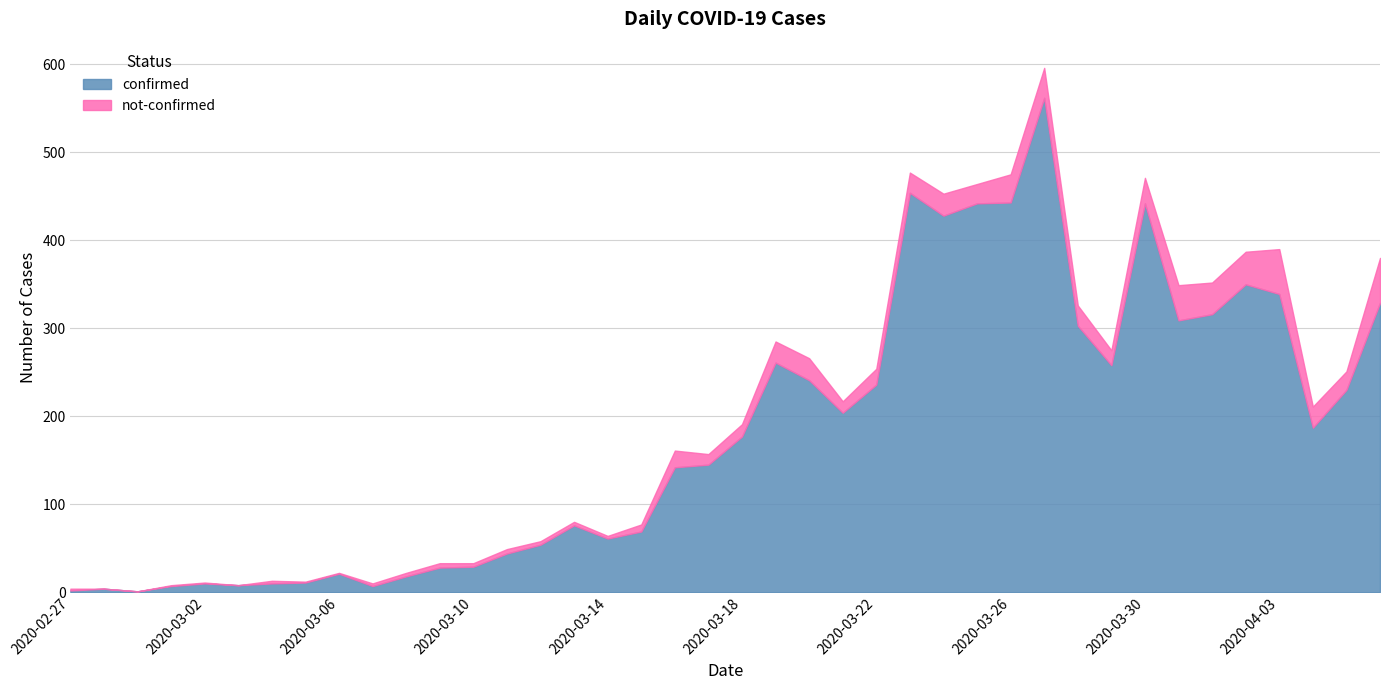

What is the value of the confirmed point at the 35th from the left?

316